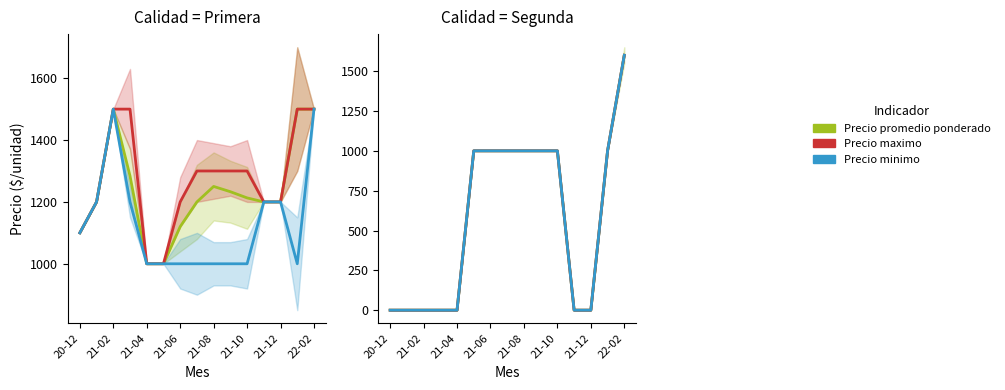

True or false: Precio promedio ponderado has more than 2 points higher than both neighbors.

False